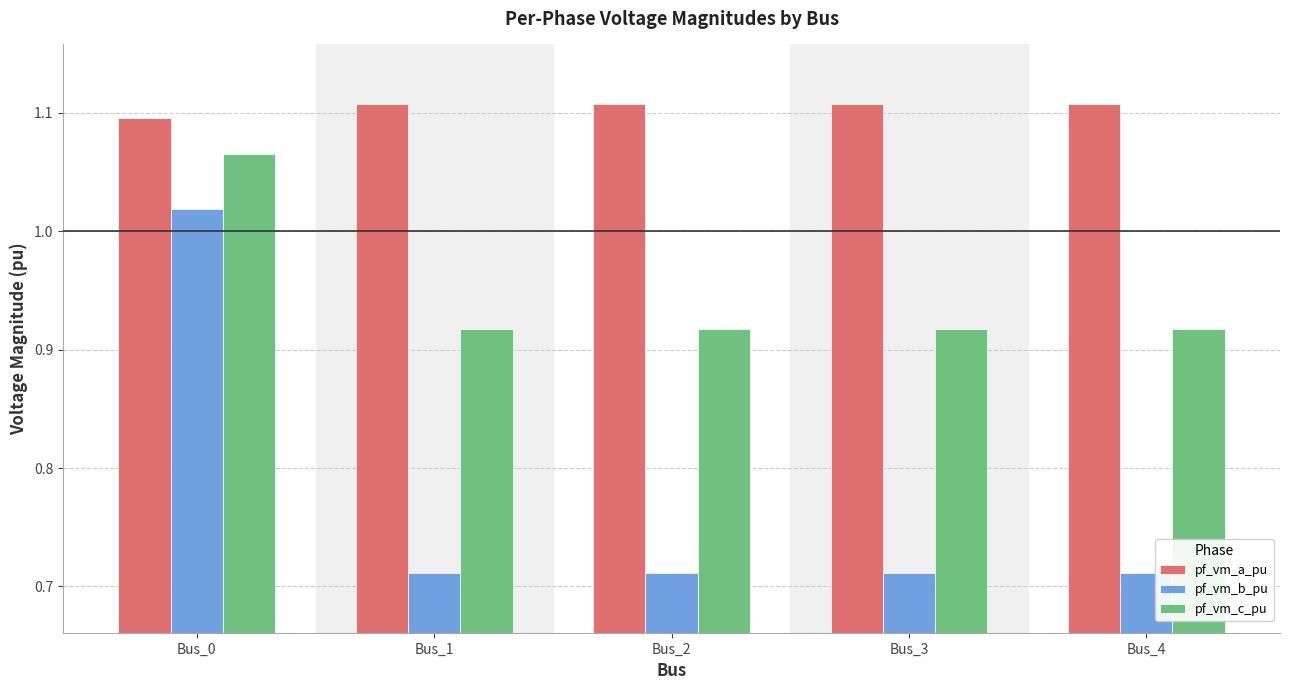

The pf_vm_c_pu series shows 1.4 at Bus_4. True or false?

False